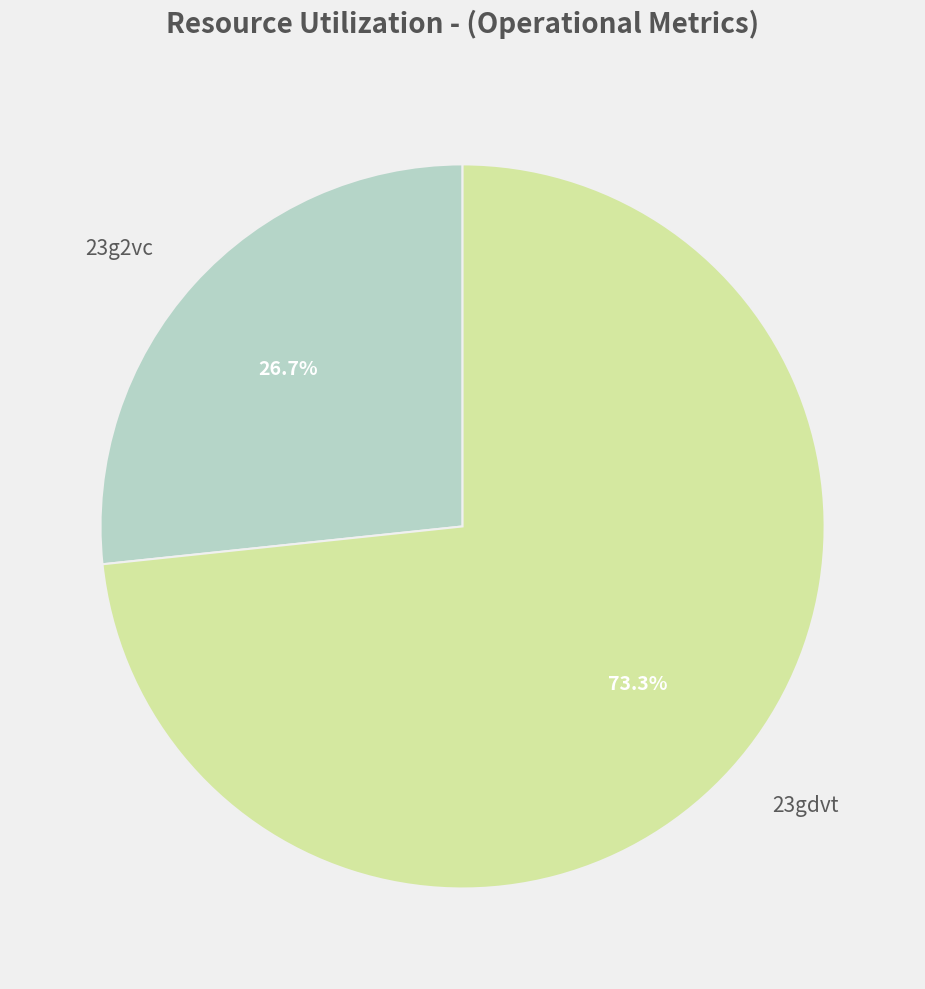

To the nearest percent, what is the combined percentage of 23g2vc and 23gdvt?

100%